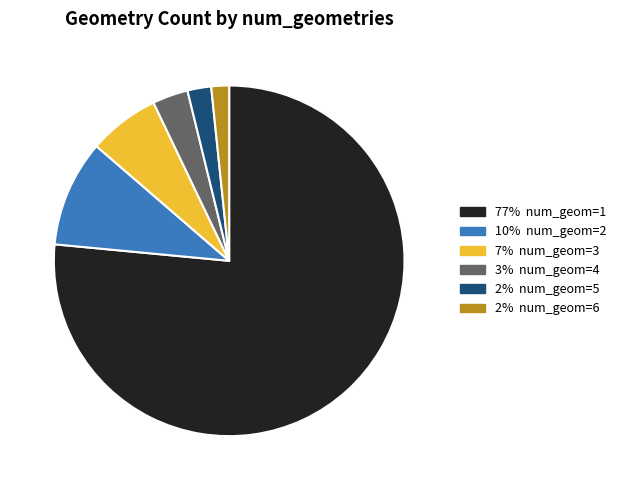

How many slices are in this pie chart?

6